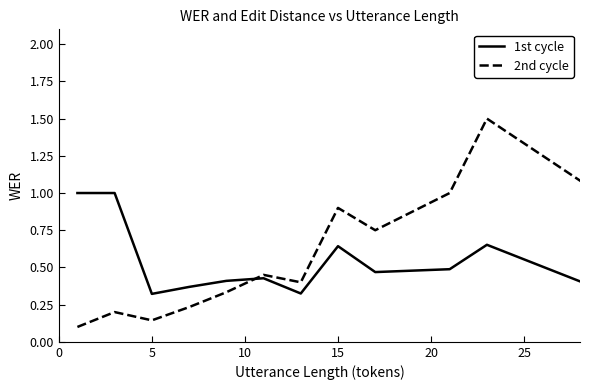

How many lines are shown in the chart?

2